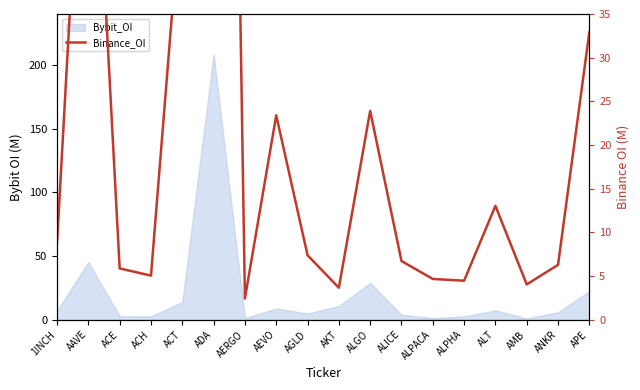

Between ALICE and AGLD, which is larger?

AGLD